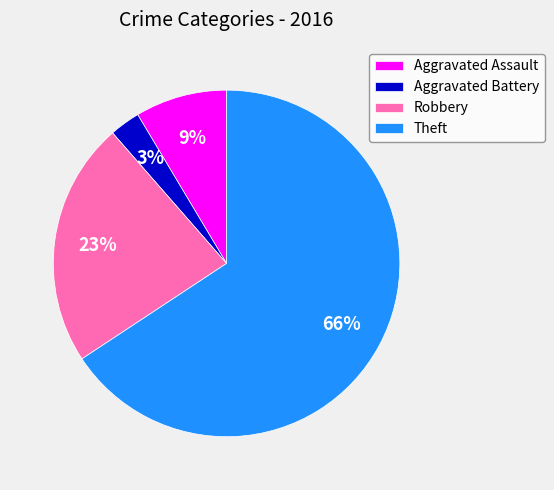

To the nearest percent, what is the difference between the Robbery and Theft slice percentages?

43%